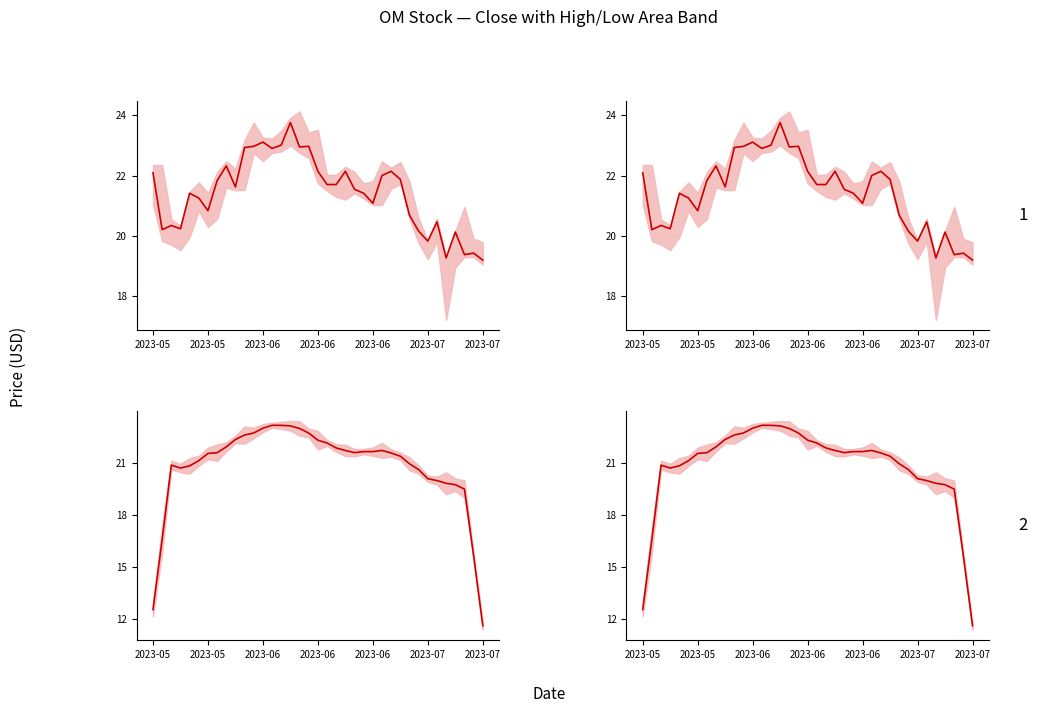

Reading right to left, extract all data points from this chart.

Close (raw): 19.2	19.4	19.4	20.1	19.3	20.5	19.8	20.1	20.7	21.9	22.1	22.0	21.1	21.4	21.5	22.1	21.7	21.7	22.1	23.0	22.9	23.8	23.0	22.9	23.1	23.0	22.9	21.6	22.3	21.8	20.8	21.2	21.4	20.2	20.3	20.2	22.1
Close (panel2): 19.2	19.4	19.4	20.1	19.3	20.5	19.8	20.1	20.7	21.9	22.1	22.0	21.1	21.4	21.5	22.1	21.7	21.7	22.1	23.0	22.9	23.8	23.0	22.9	23.1	23.0	22.9	21.6	22.3	21.8	20.8	21.2	21.4	20.2	20.3	20.2	22.1
Close (smooth): 11.6	15.6	19.5	19.7	19.8	20.0	20.1	20.6	20.9	21.4	21.6	21.7	21.6	21.6	21.6	21.7	21.8	22.1	22.3	22.7	23.0	23.1	23.1	23.2	23.0	22.7	22.6	22.3	21.9	21.6	21.5	21.1	20.8	20.7	20.9	16.6	12.5
Close (smooth2): 11.6	15.6	19.5	19.7	19.8	20.0	20.1	20.6	20.9	21.4	21.6	21.7	21.6	21.6	21.6	21.7	21.8	22.1	22.3	22.7	23.0	23.1	23.1	23.2	23.0	22.7	22.6	22.3	21.9	21.6	21.5	21.1	20.8	20.7	20.9	16.6	12.5